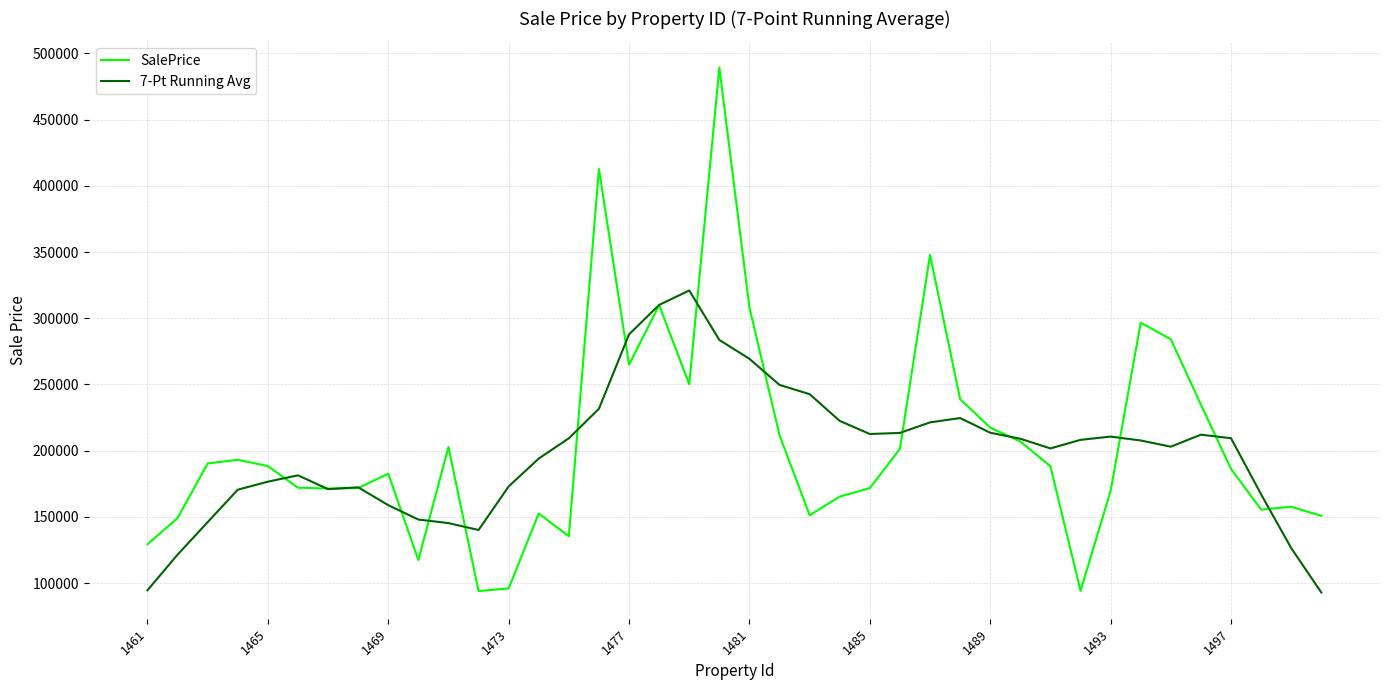

Which series has the largest range (max minus min)?

SalePrice